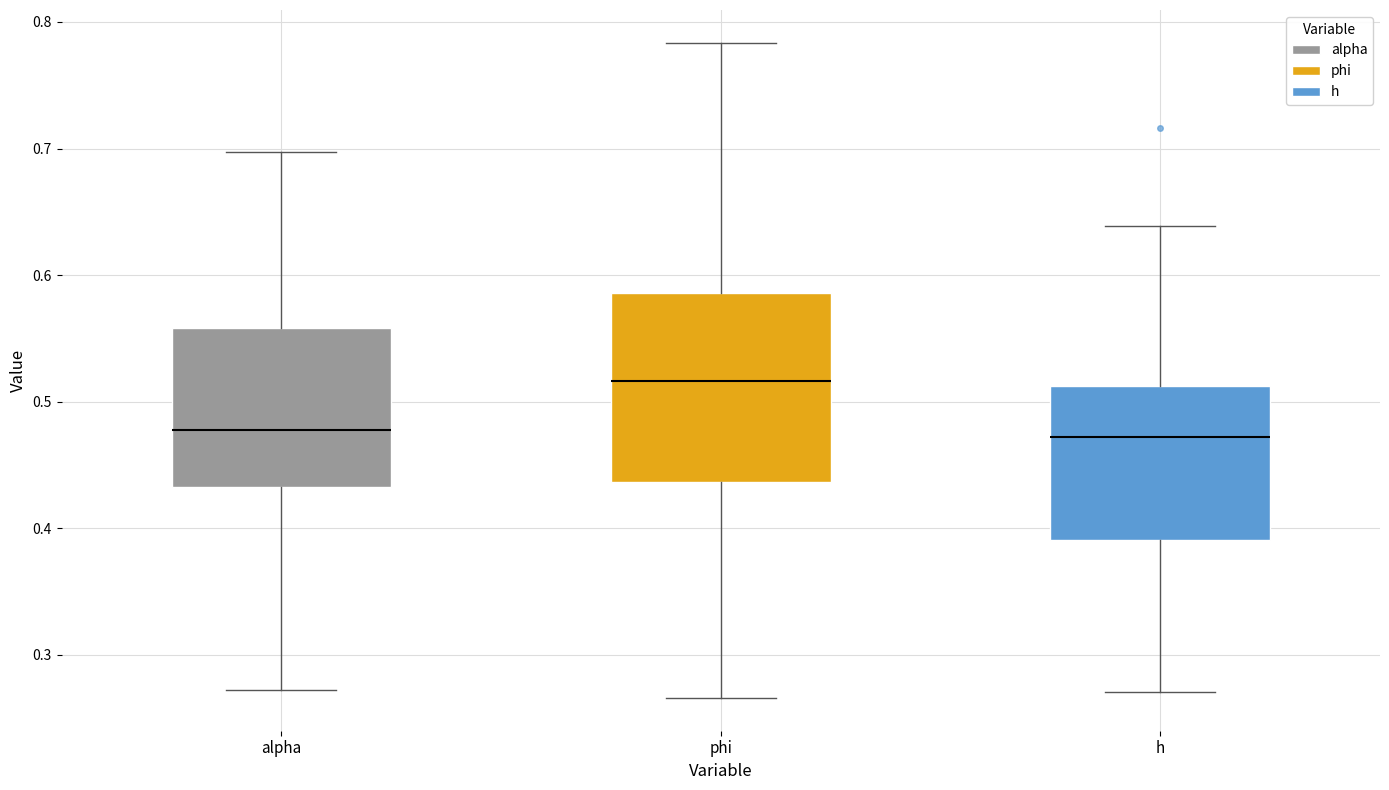

Reading left to right, read every box against the y-axis: the position of its median line, the range the box covers, and the ends of its whiskers. The values are not printed on the chart, so give them approximately, as read against the axis.

alpha: median 0.48, box 0.43 to 0.56, whiskers 0.27 to 0.70
phi: median 0.52, box 0.44 to 0.59, whiskers 0.27 to 0.78
h: median 0.47, box 0.39 to 0.51, whiskers 0.27 to 0.64